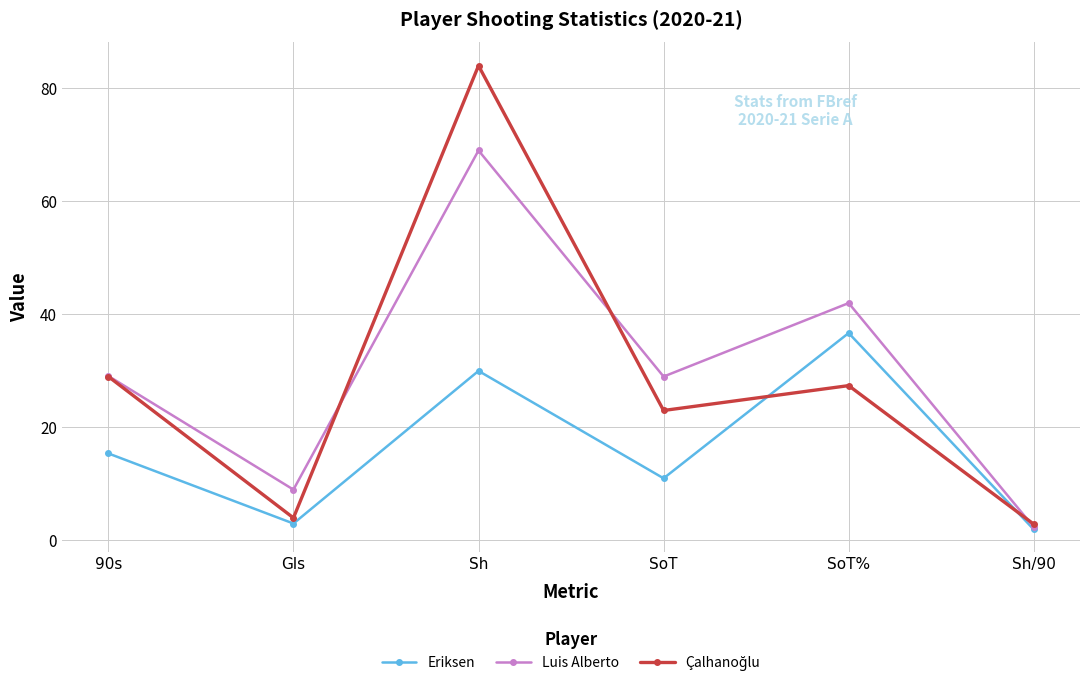

The Luis Alberto series shows 69.0 at Sh. True or false?

True